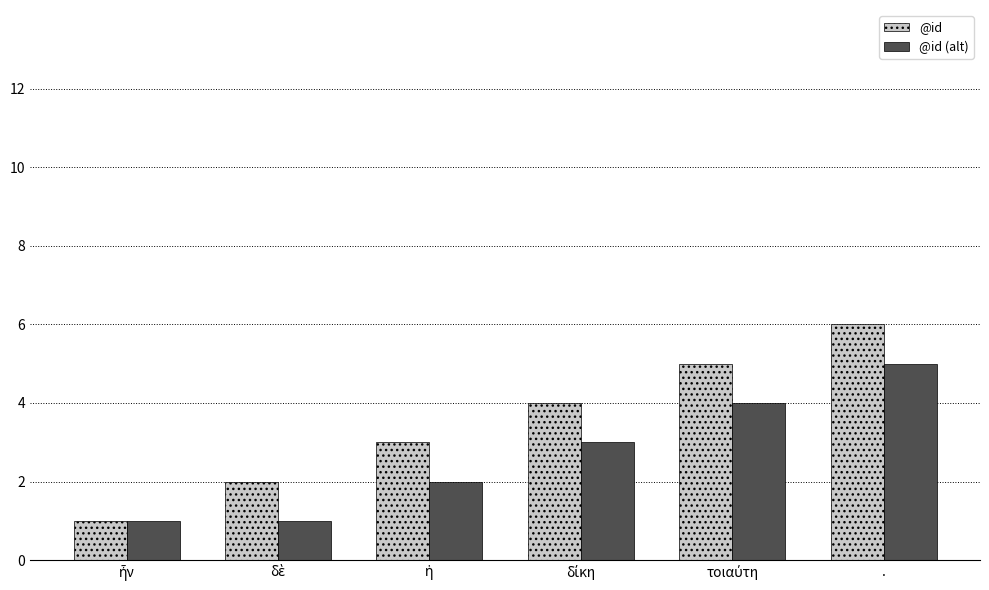

Reading left to right, what are all the values shown in this chart?

@id: 1	2	3	4	5	6
@id (alt): 1	1	2	3	4	5